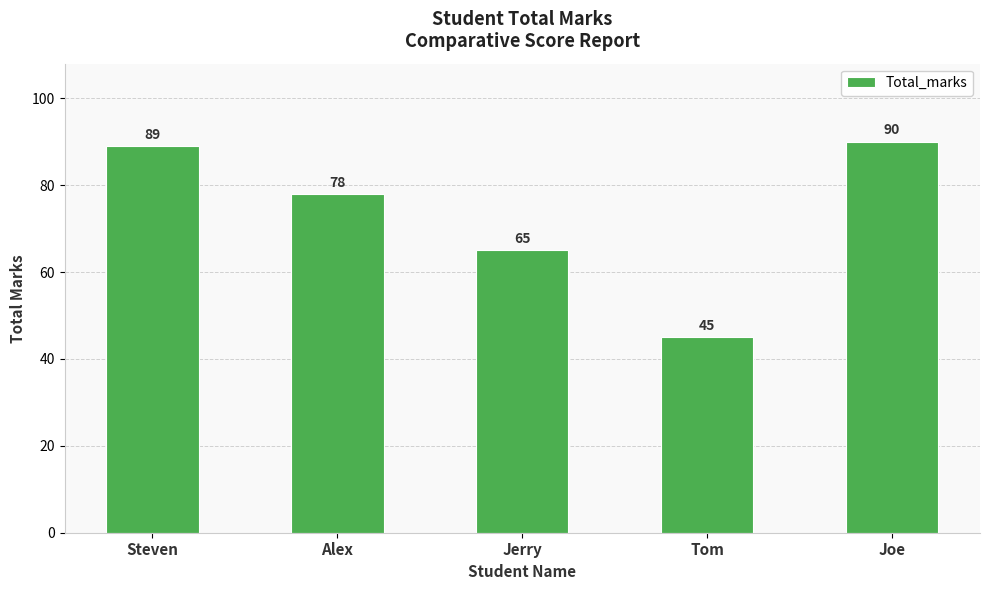

What is the label of the 1st bar from the left?

Steven